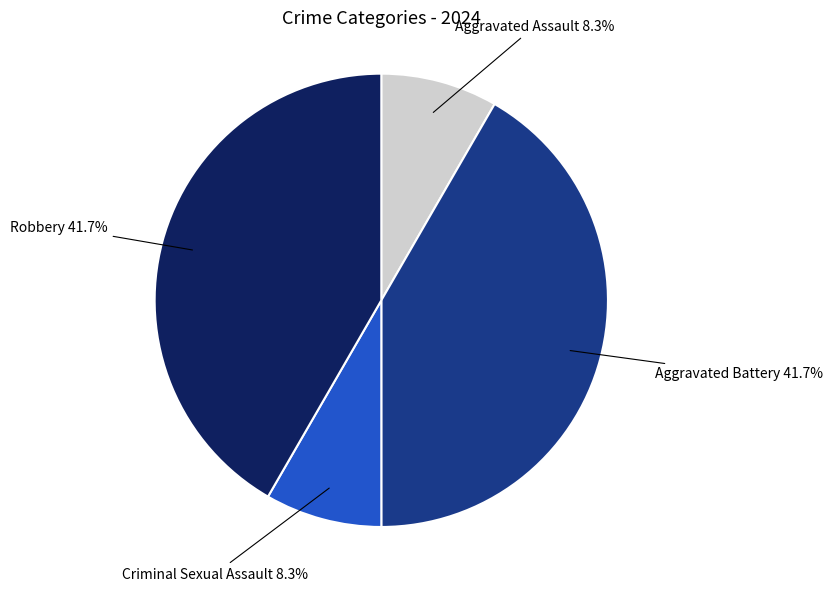

How many segments does this pie chart have?

4